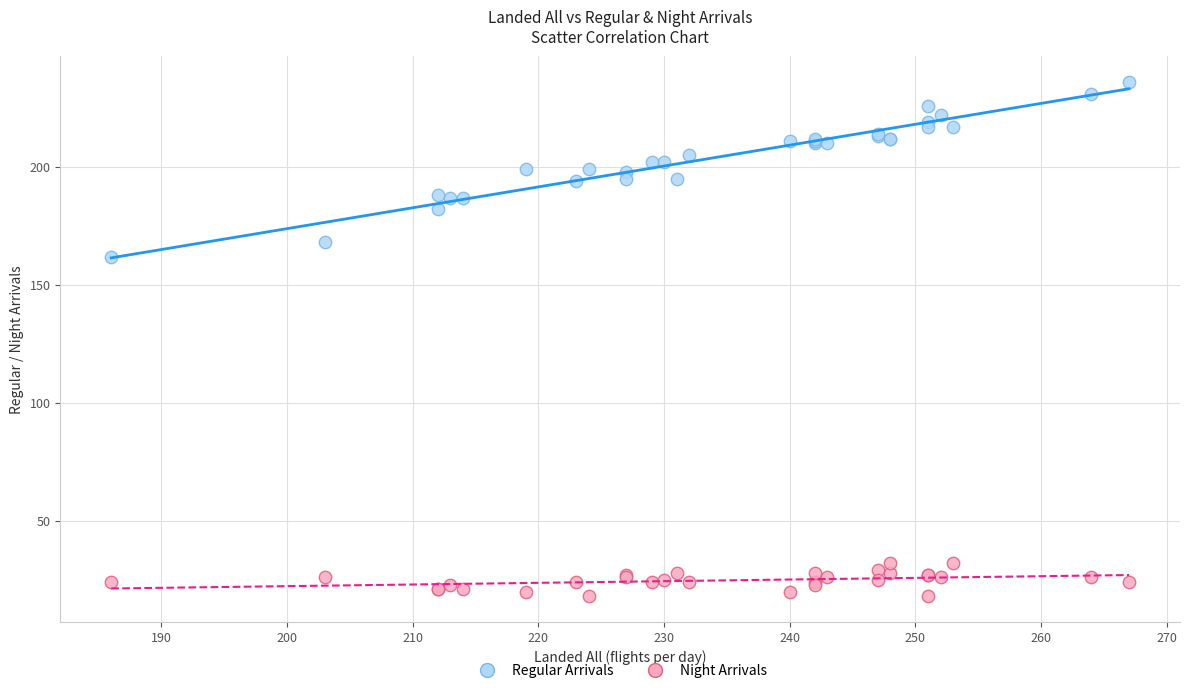

What are all the series names shown in the legend?

Regular Arrivals, Night Arrivals